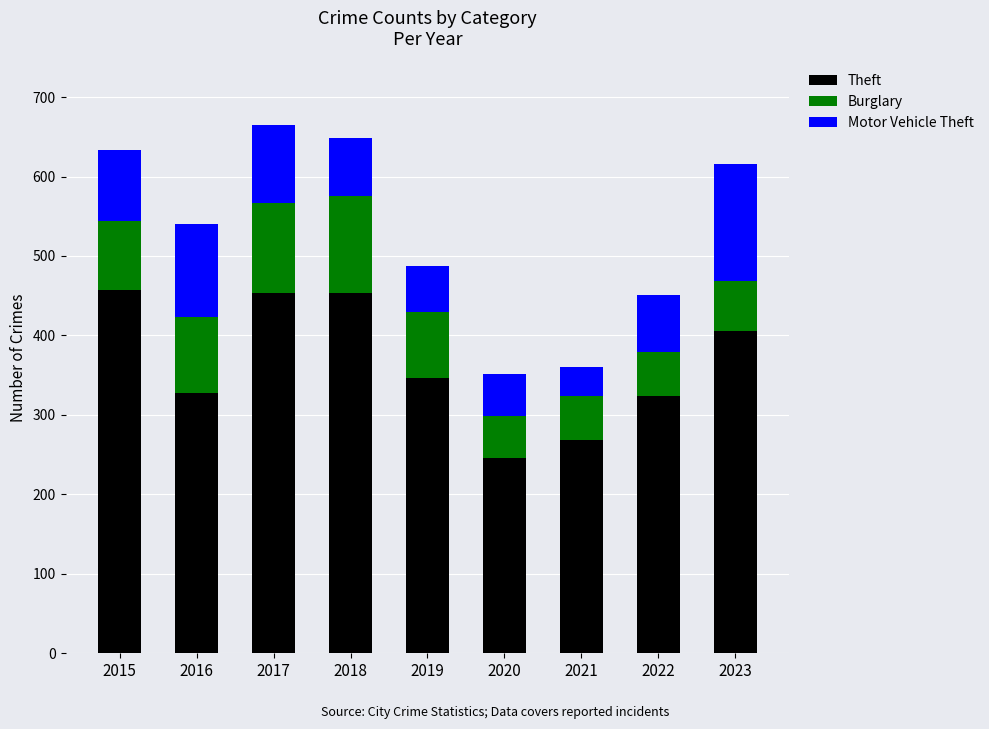

What is the sum of the Theft values at 2020 and 2018?

700